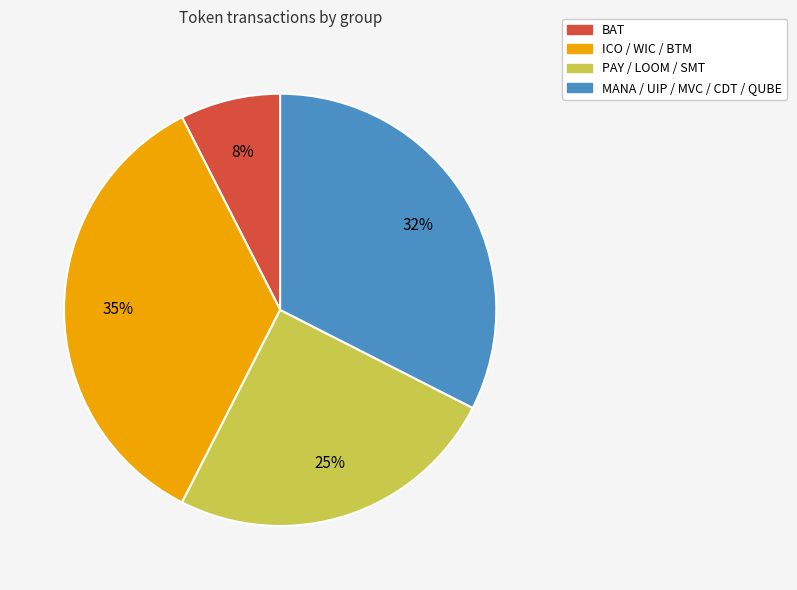

Which slice is the largest?

ICO / WIC / BTM